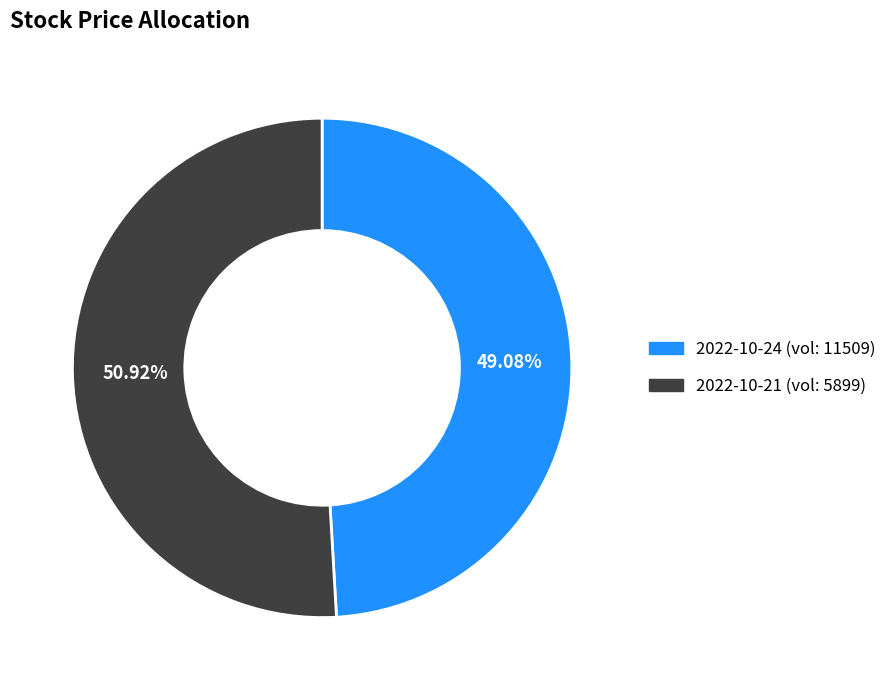

Is there any slice that represents more than half of the pie?

Yes